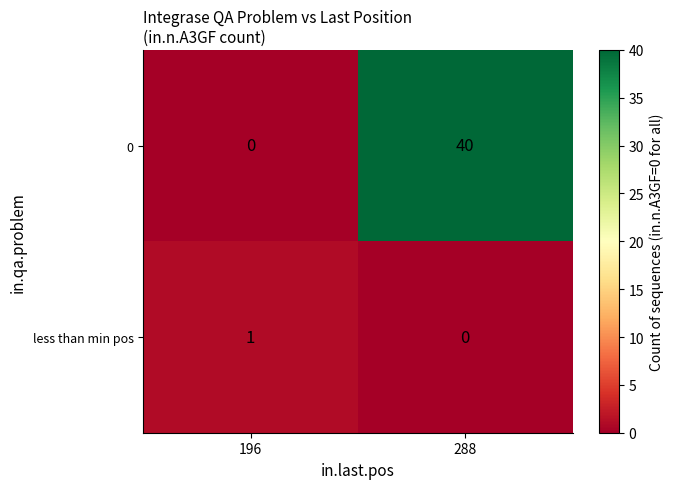

What is the average value of the 0 series?

20